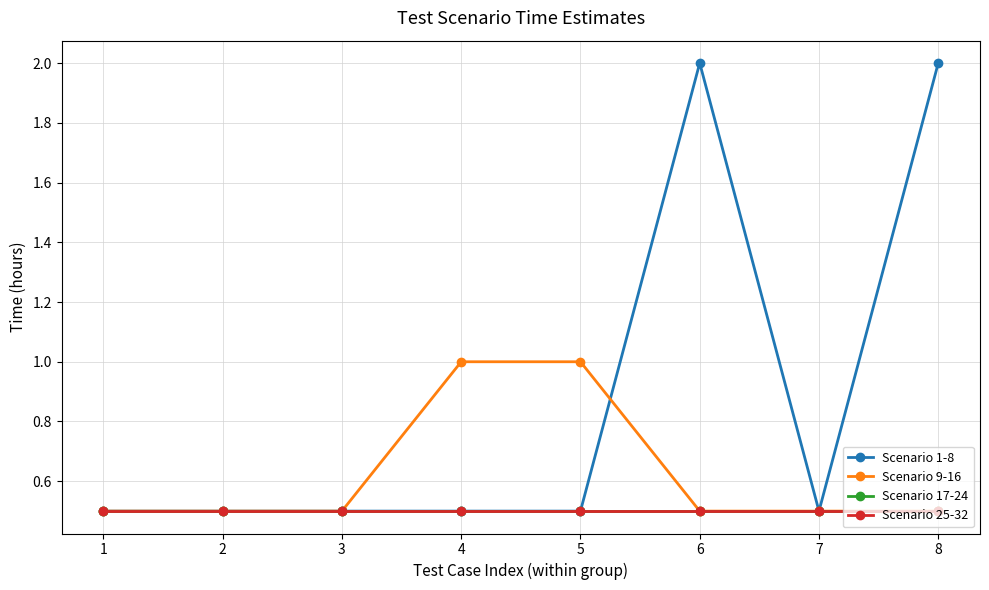

What is the sum of all Scenario 25-32 values?

4.0